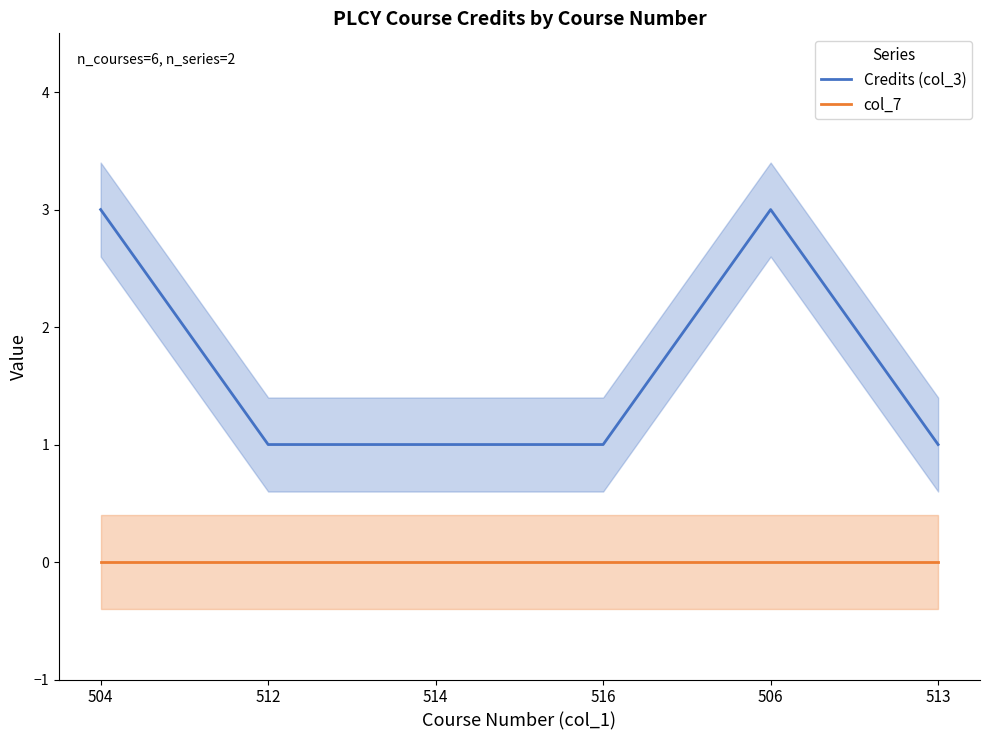

True or false: Credits (col_3) and col_7 cross at least once.

False